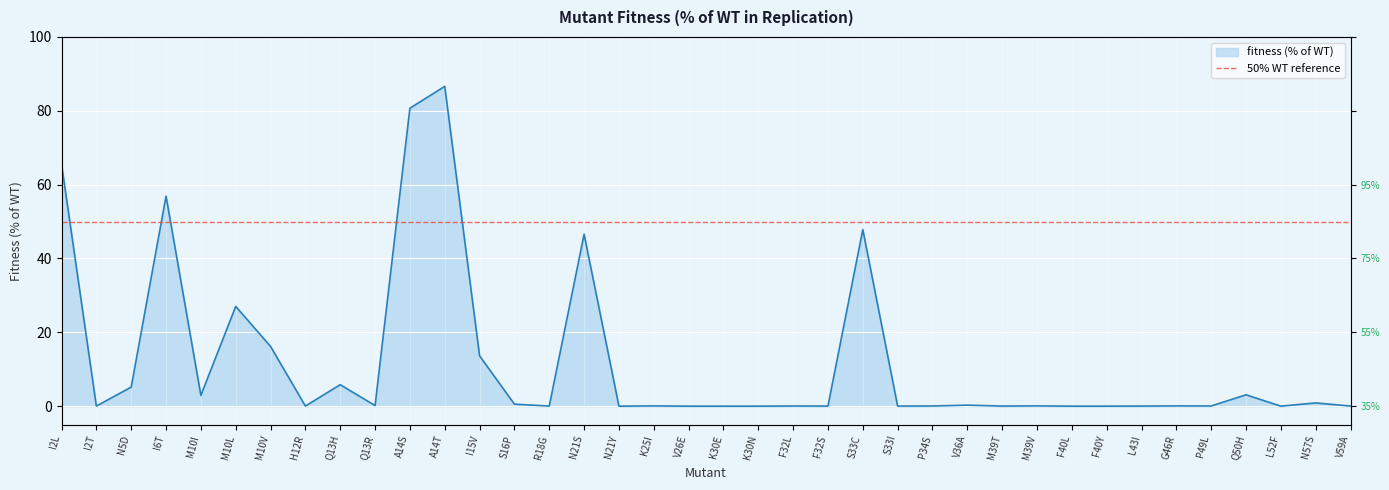

What is the greatest value displayed?

86.6